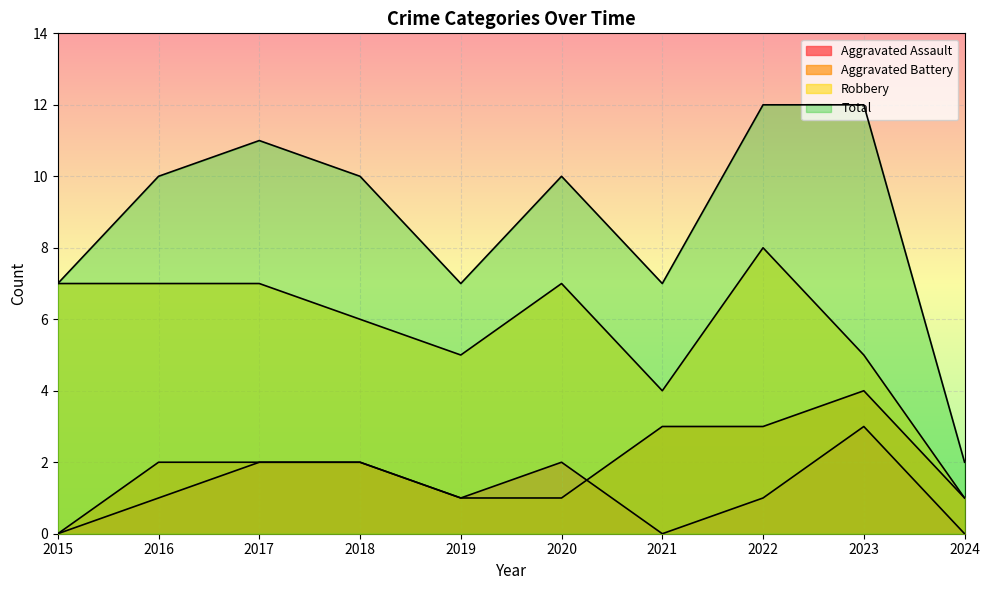

What is the total value across all series at 2024?

4